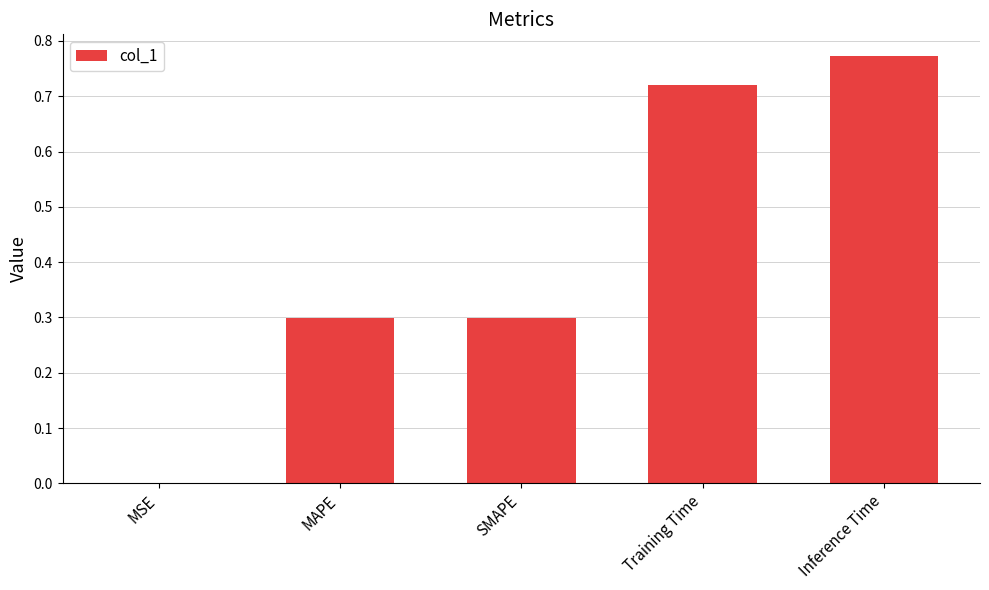

Which has a higher value, Inference Time or SMAPE?

Inference Time